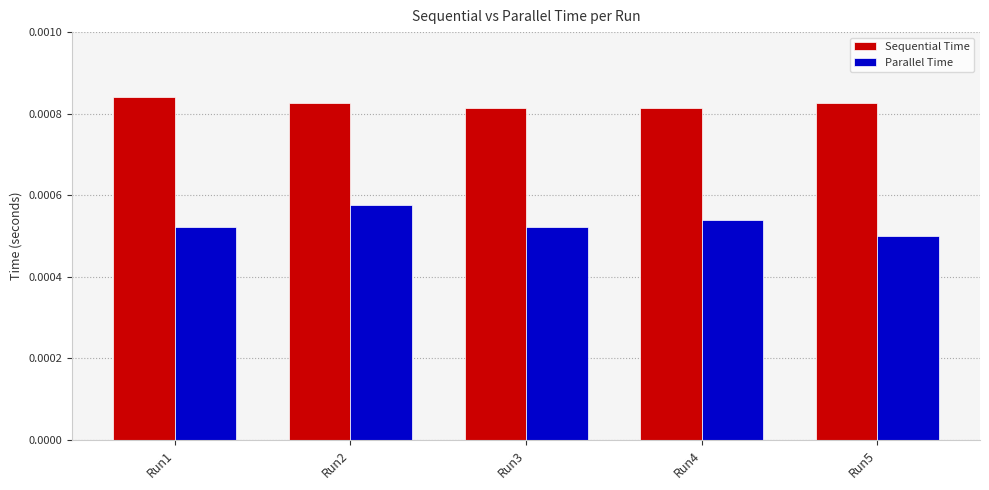

Count the number of categories in the chart.

5